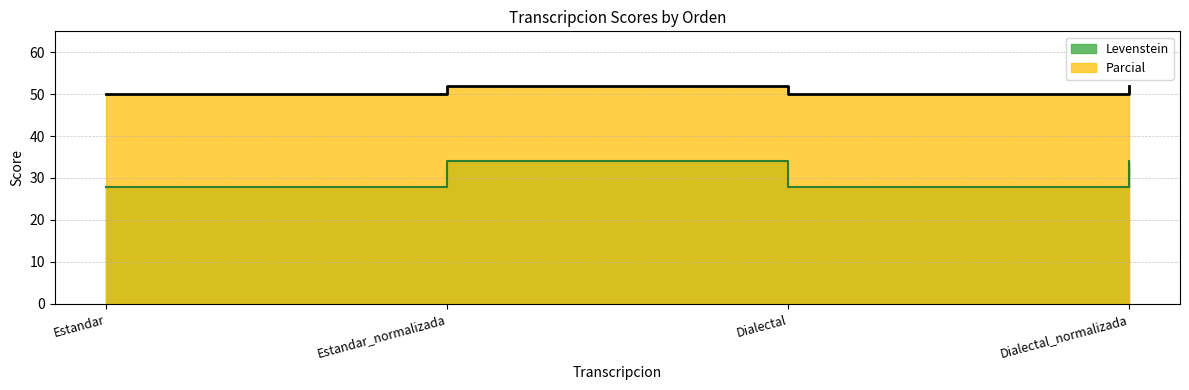

Which series has the largest range (max minus min)?

Parcial